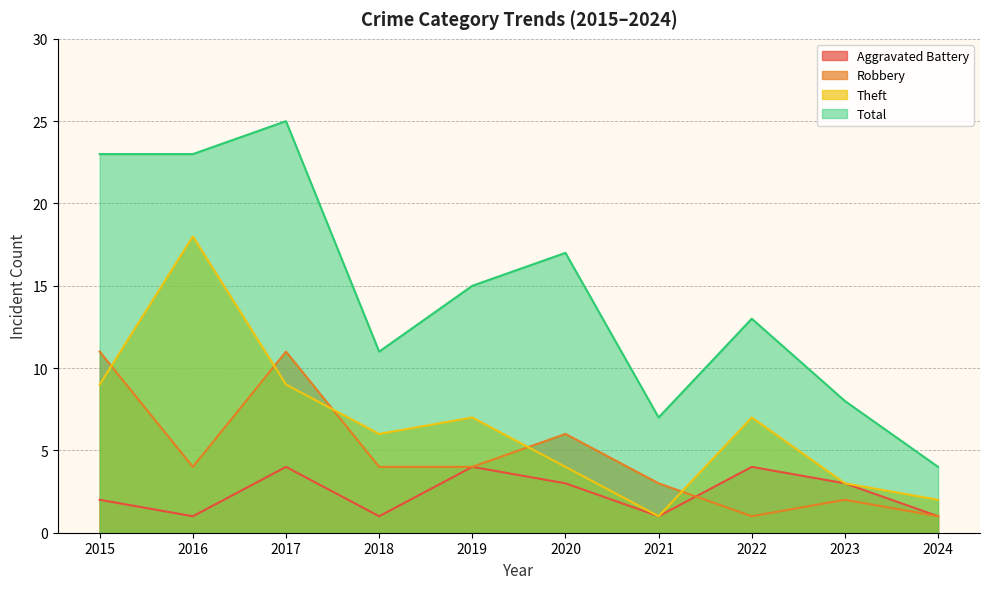

How many times do Aggravated Battery and Robbery cross each other?

1